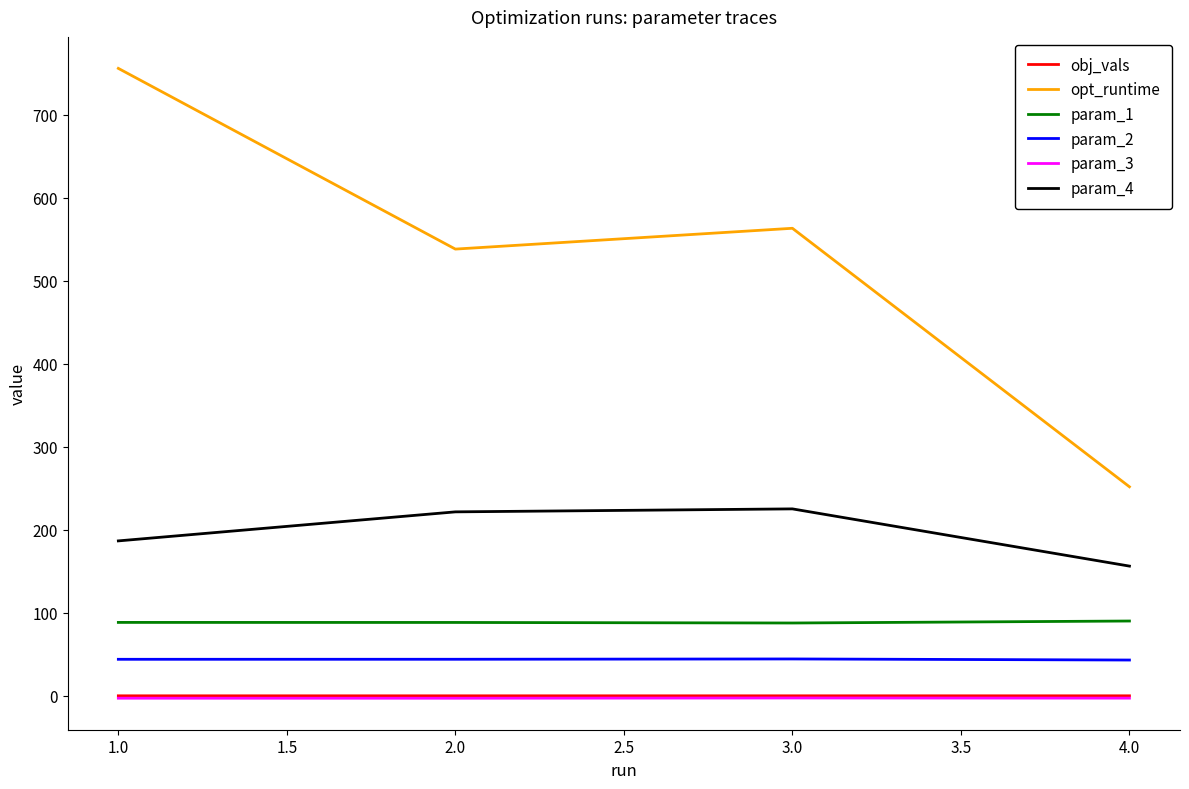

What is the average value of the param_1 series?

88.7